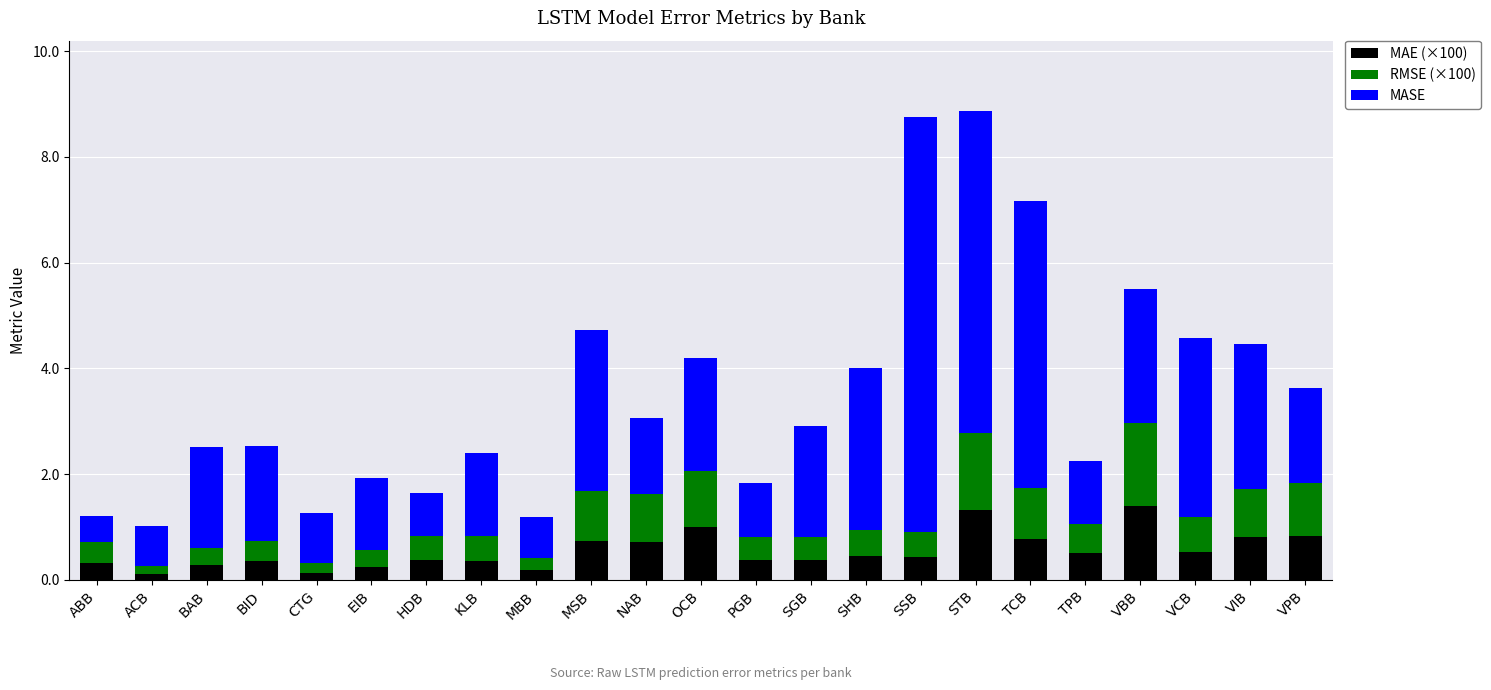

What is the sum of the MAE (×100) values at TPB and VBB?

1.9